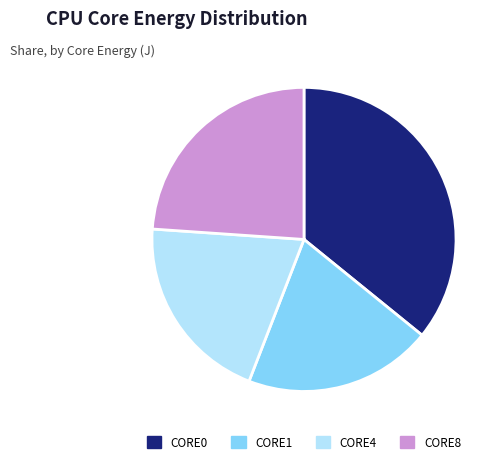

Do CORE0 and CORE1 together represent more than half of the pie?

Yes